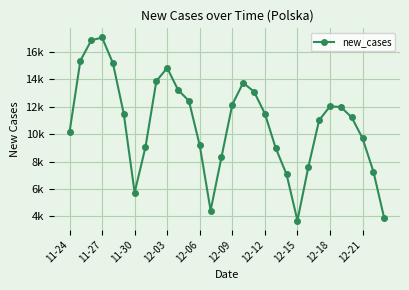

Does the chart have visible grid lines?

Yes